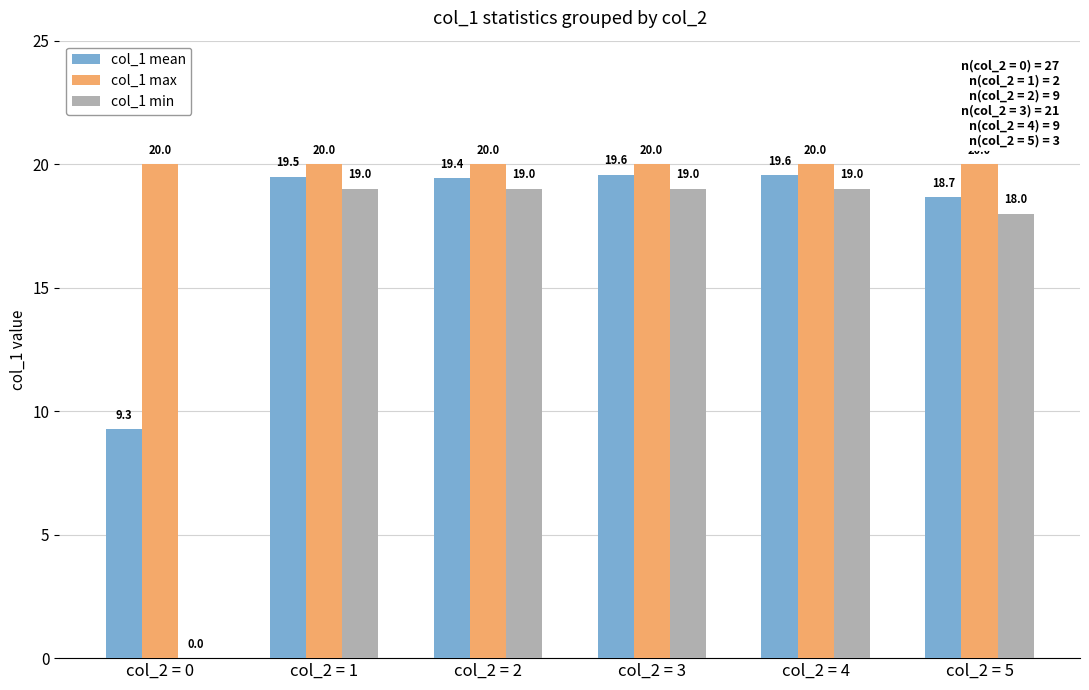

The value of col_1 mean at col_2 = 2 is 27.7. True or false?

False